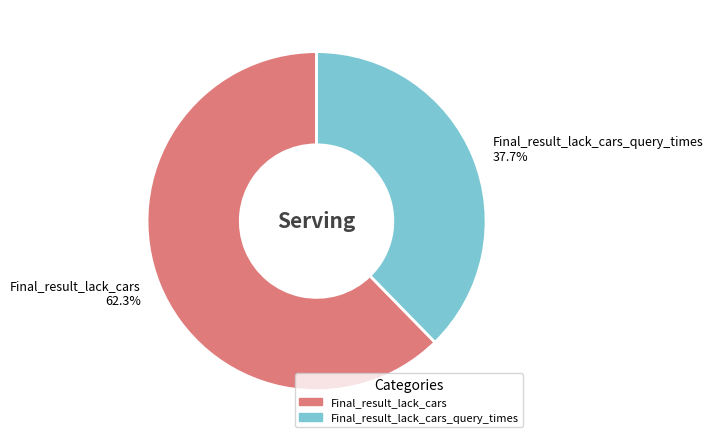

Does any single category account for the majority?

Yes